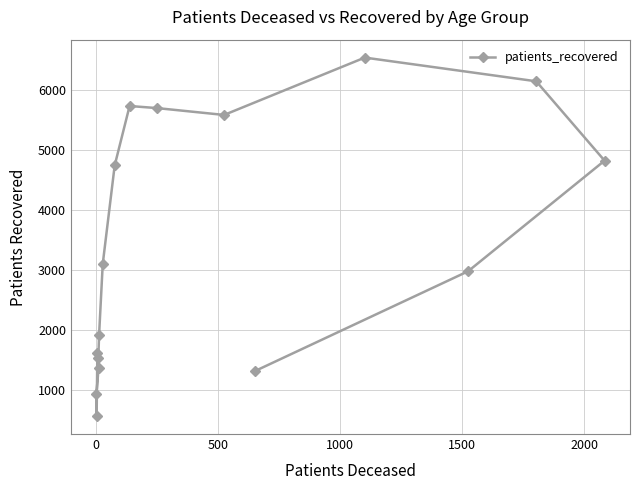

Does the chart display data point markers on the line(s)?

Yes